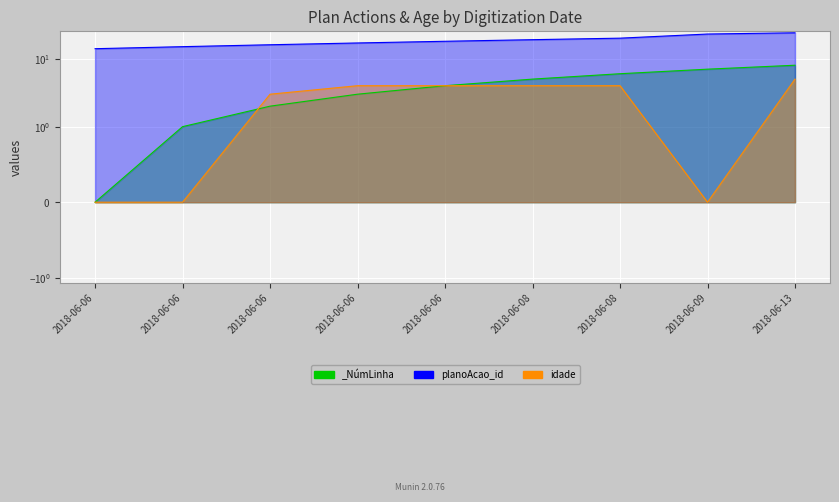

True or false: idade and _NúmLinha intersect in this chart.

True